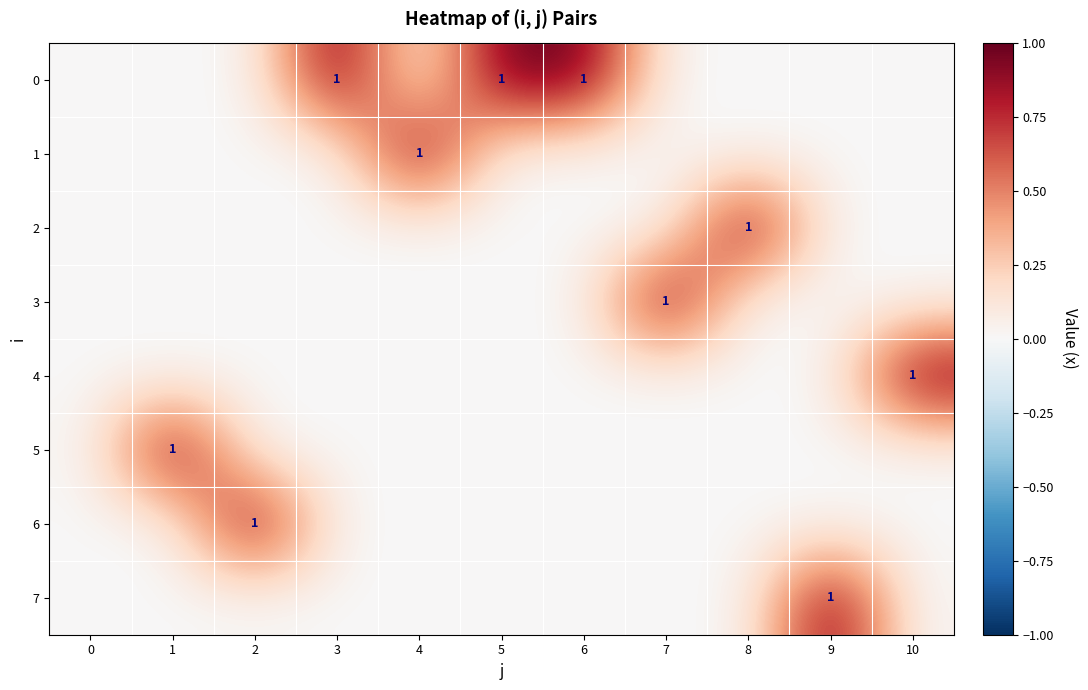

True or false: 3 has a value of 1 at 7.

True